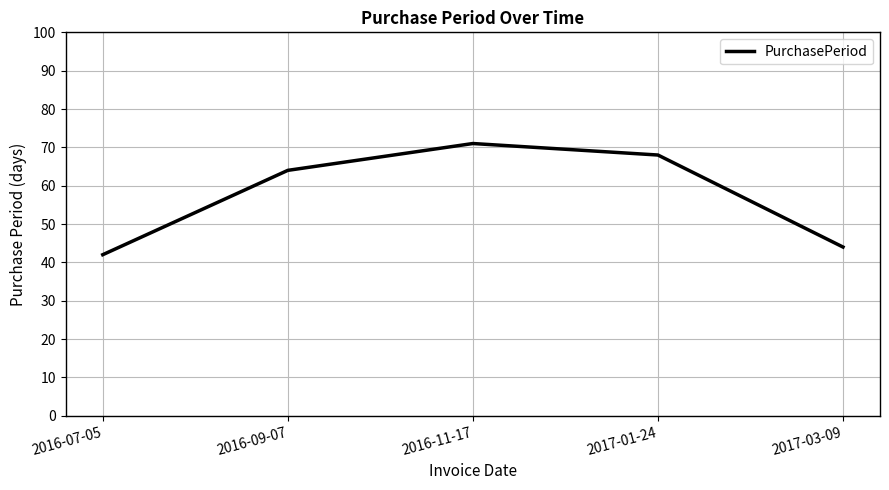

What is the difference between the second highest and second lowest values?

24